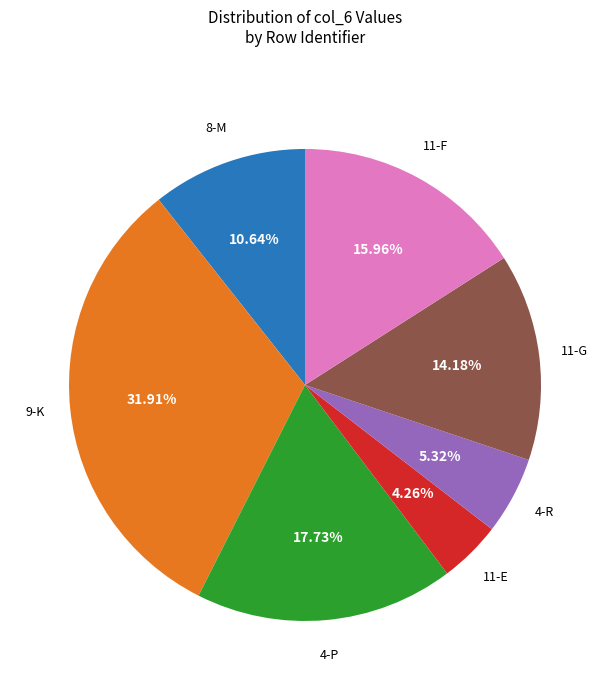

Is there any slice that represents more than half of the pie?

No